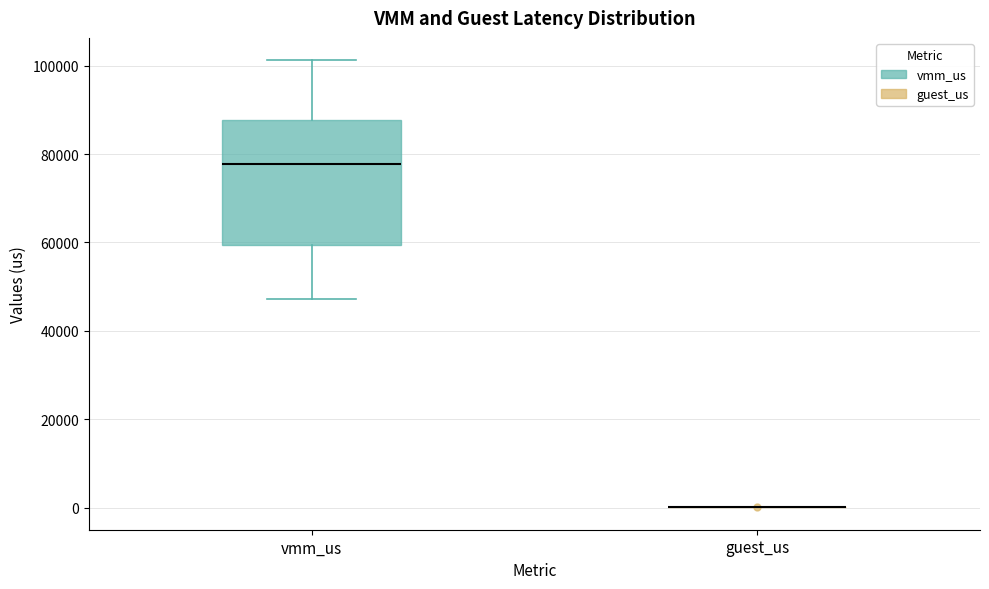

Where is the upper edge of the box for vmm_us on the y-axis? The values are not printed on the chart, so give them approximately, as read against the axis.

88000